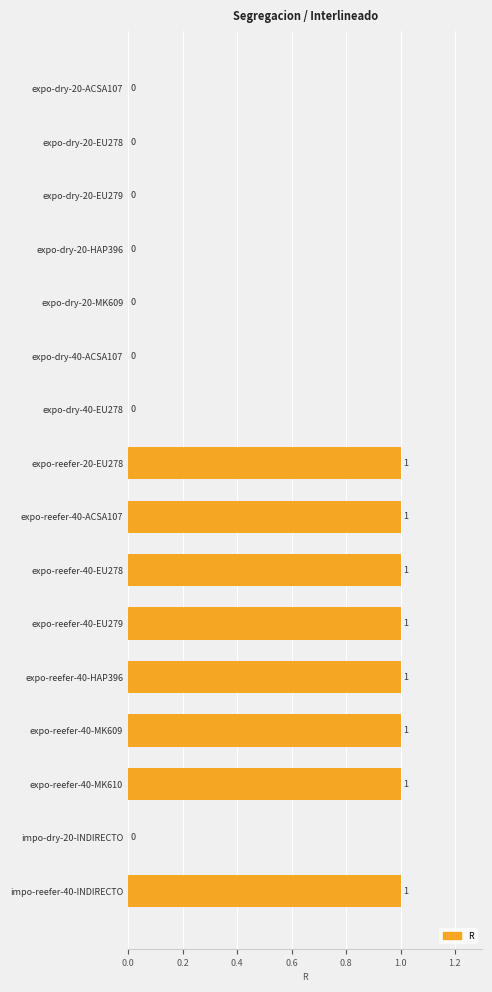

The chart shows a value of 0 at impo-dry-20-INDIRECTO. True or false?

True